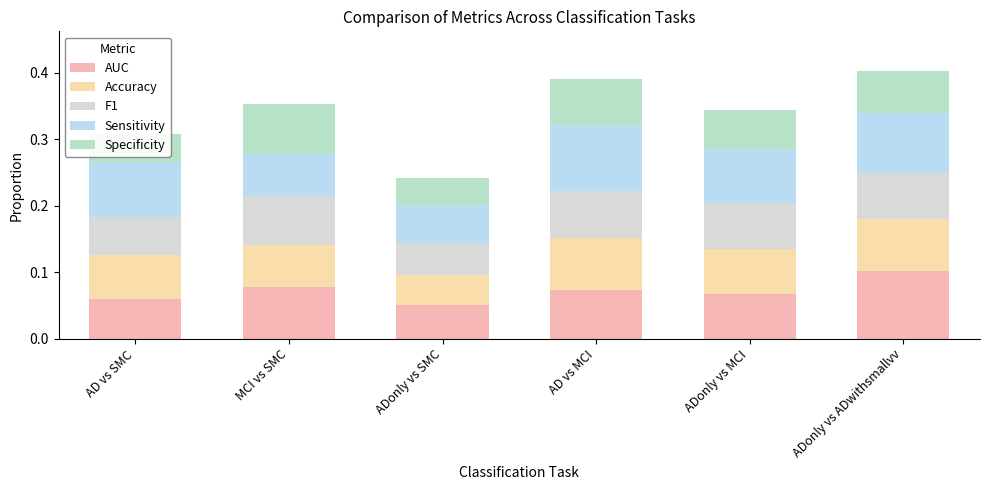

Which category has the lowest value in the AUC series?

ADonly vs SMC